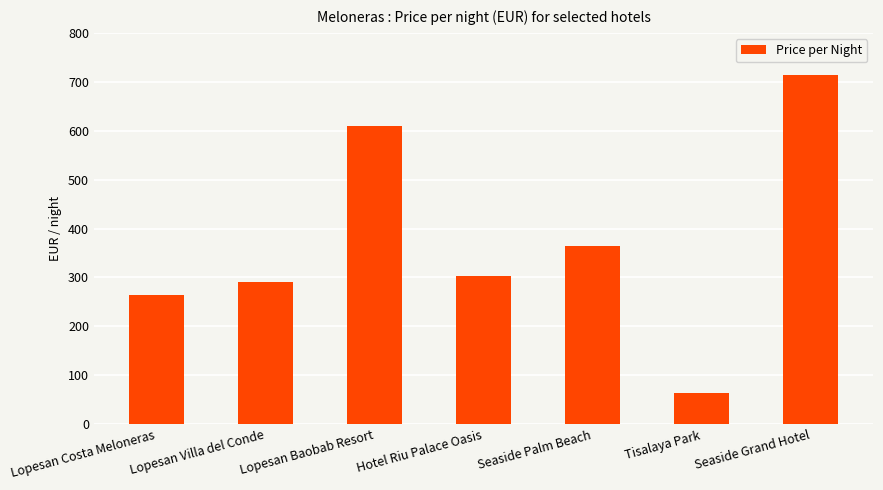

Where does the data first go above 302?

Lopesan Baobab Resort